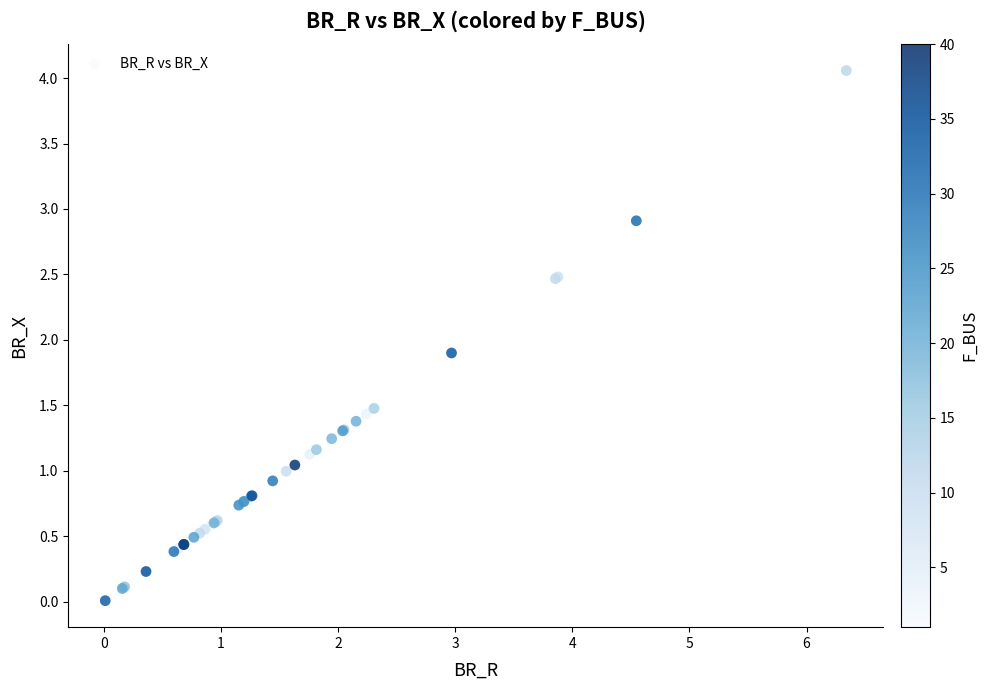

What Y value in the scatter plot is closest to 2?

1.9